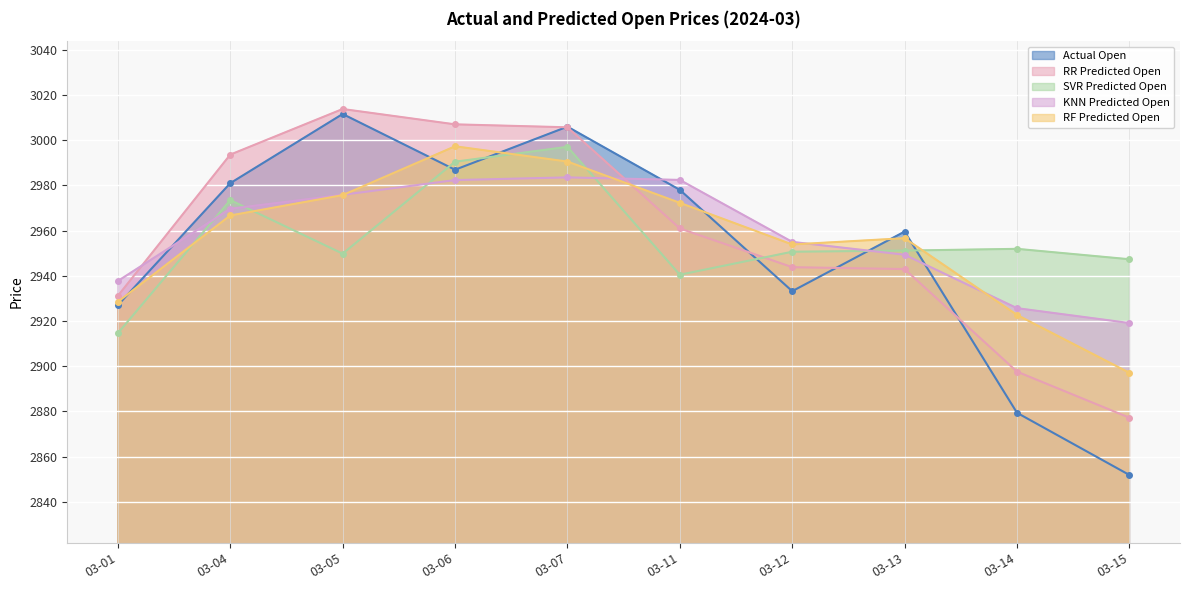

What is the total value across all series at 03-11?

14834.1